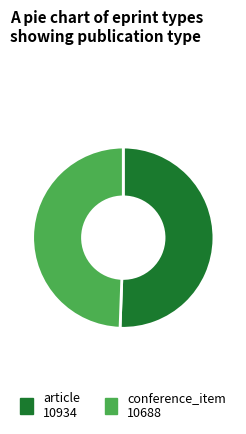

True or false: article accounts for 40% of the total.

False